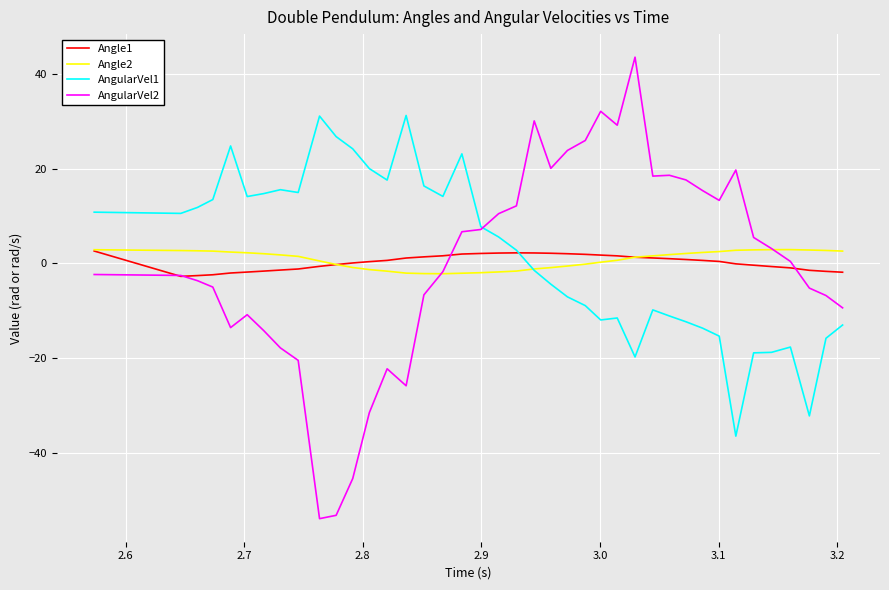

Which series has the widest spread of values?

AngularVel2